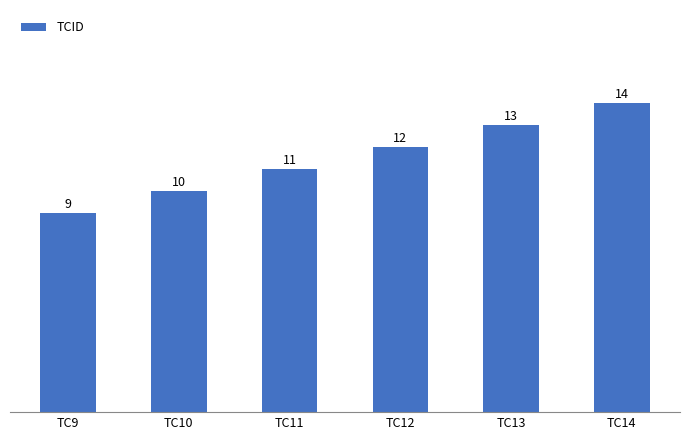

What is the difference between the values at TC13 and TC10?

3